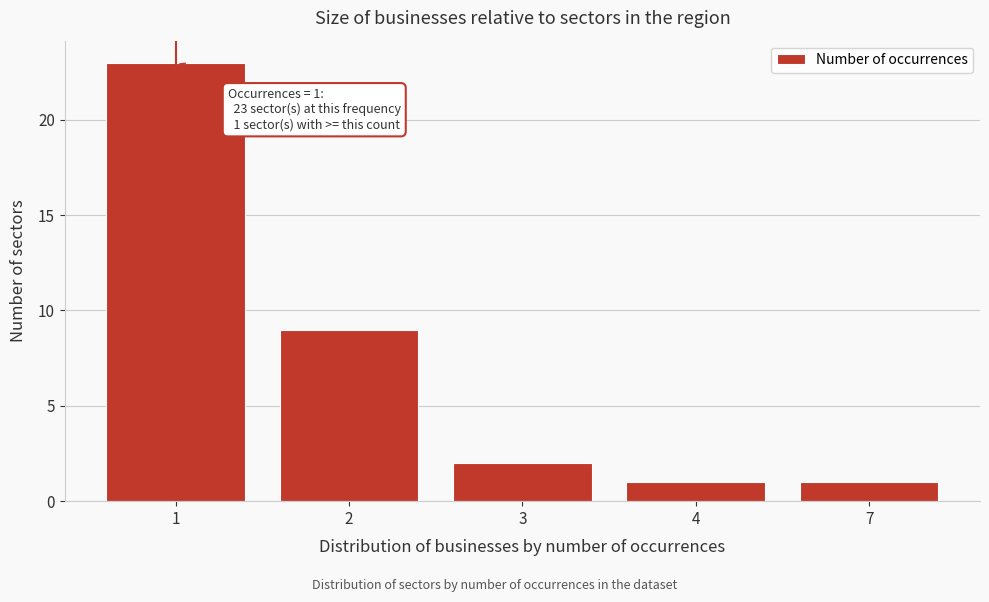

Reading left to right, what are all the values shown in this chart?

23	9	2	1	1